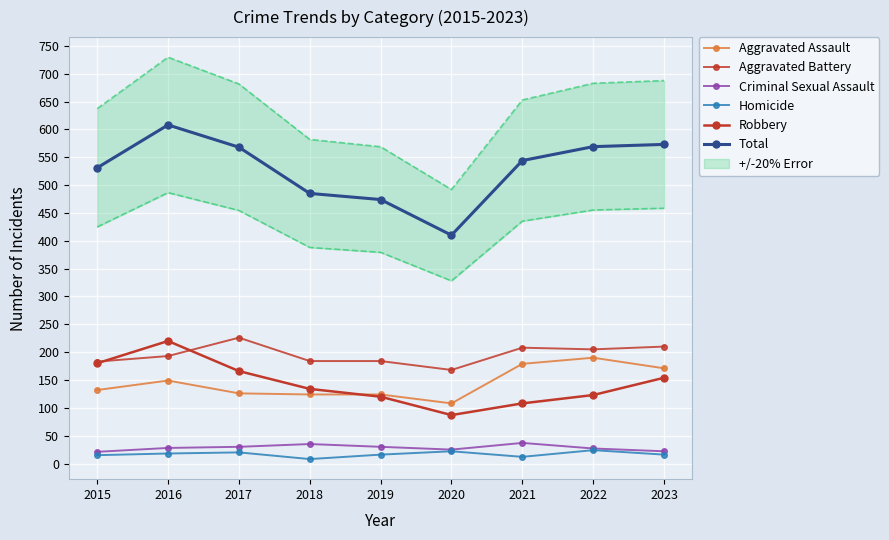

How many lines are shown in the chart?

6